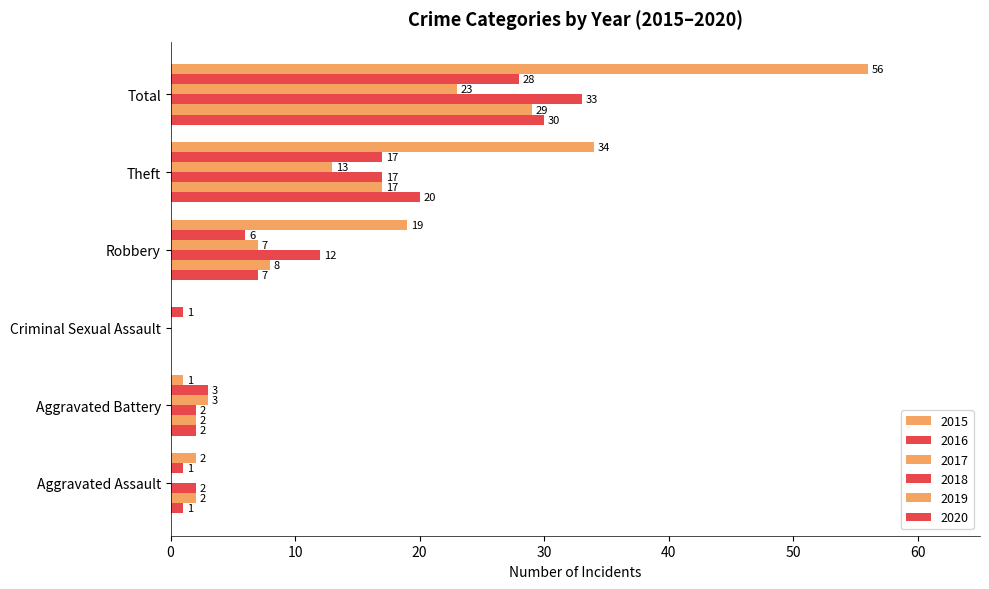

Is the value of 2019 at Robbery greater than the value of 2015 at Aggravated Assault?

Yes